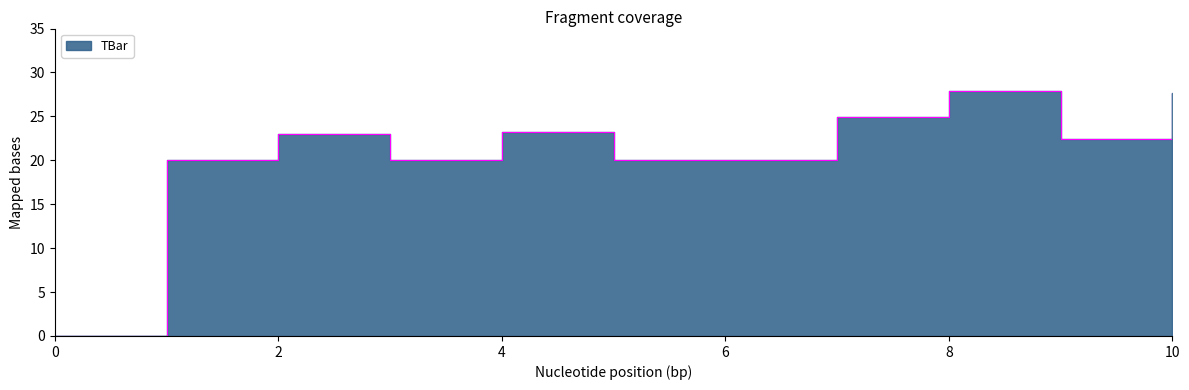

The value at 3 is 9.9. True or false?

False